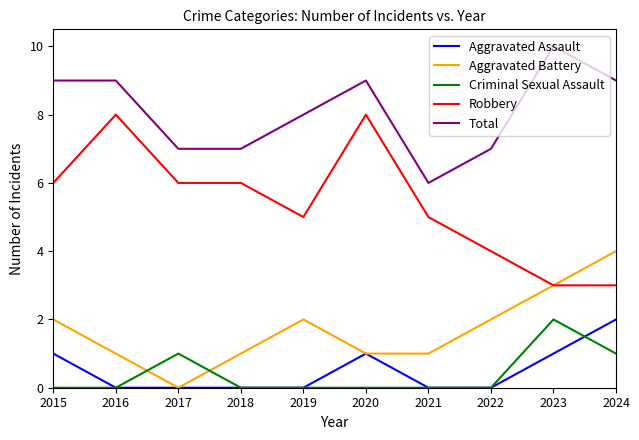

What is the greatest value displayed?

10